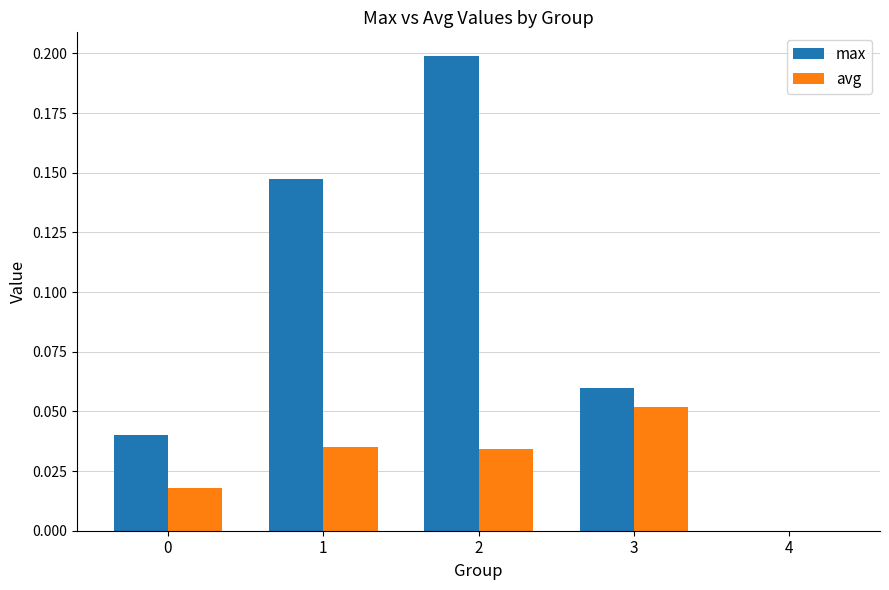

What is the sum of all max values?

0.4